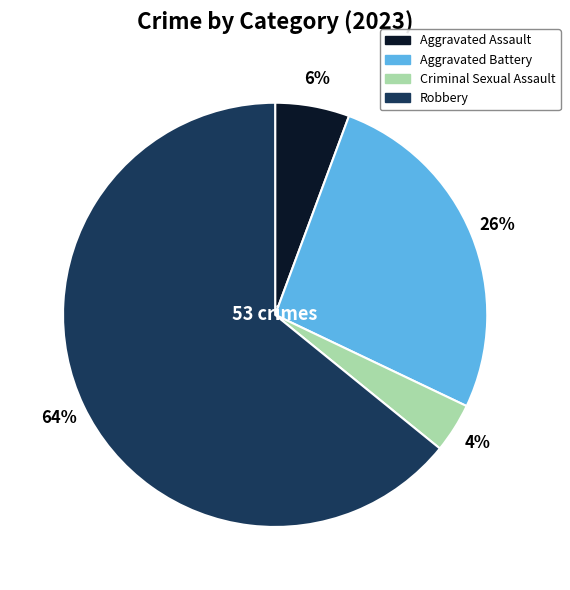

Is there a majority slice in this chart?

Yes